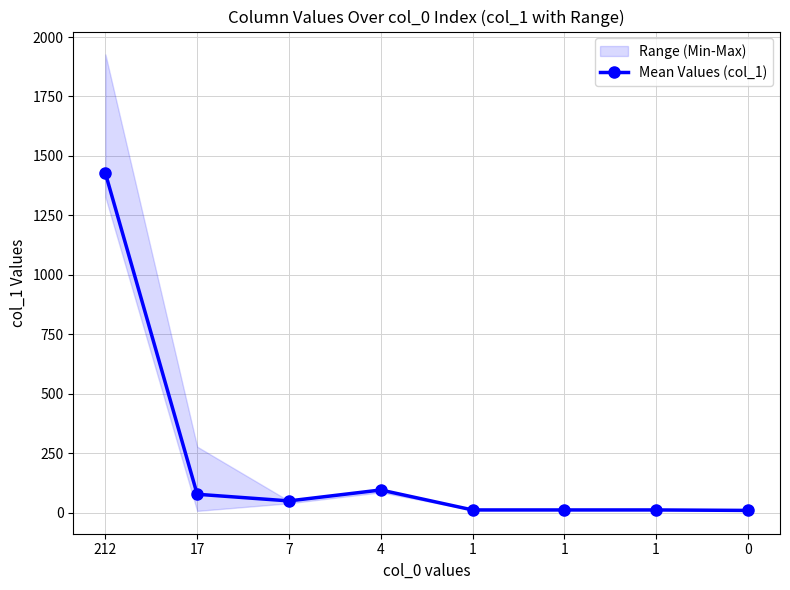

The value at 1 is 18. True or false?

False